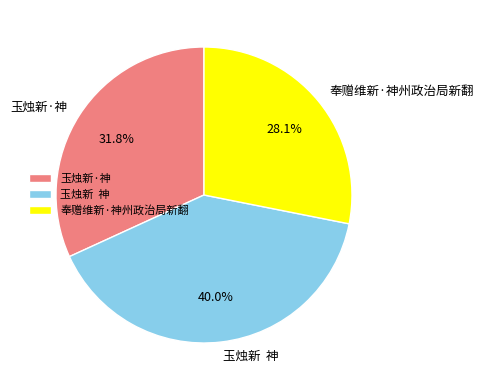

How many slices are in this pie chart?

3